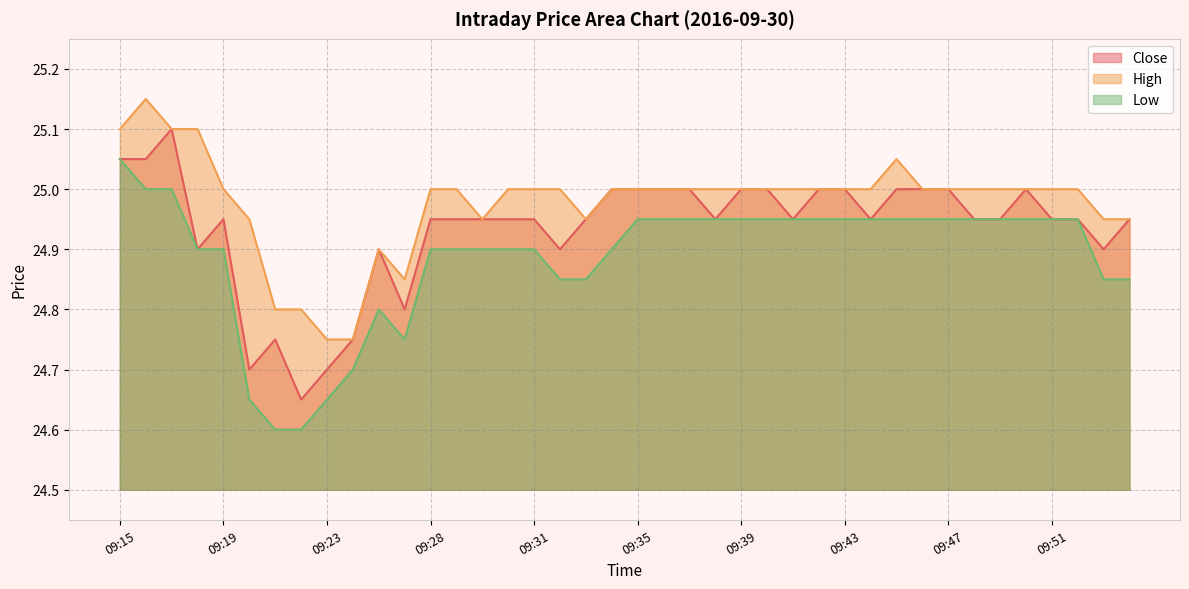

What is the difference between the second highest and second lowest values in the High series?

0.4